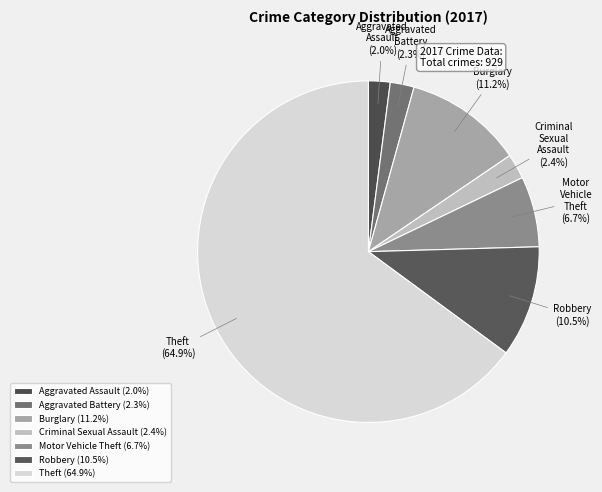

Is Theft the majority of the pie?

Yes